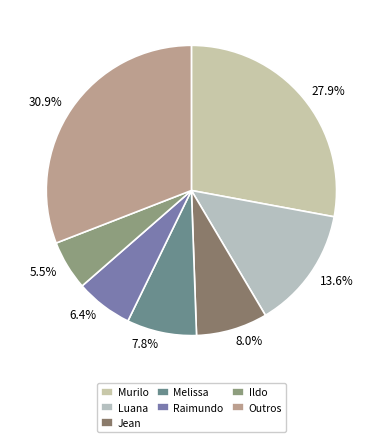

How many slices are in this pie chart?

7